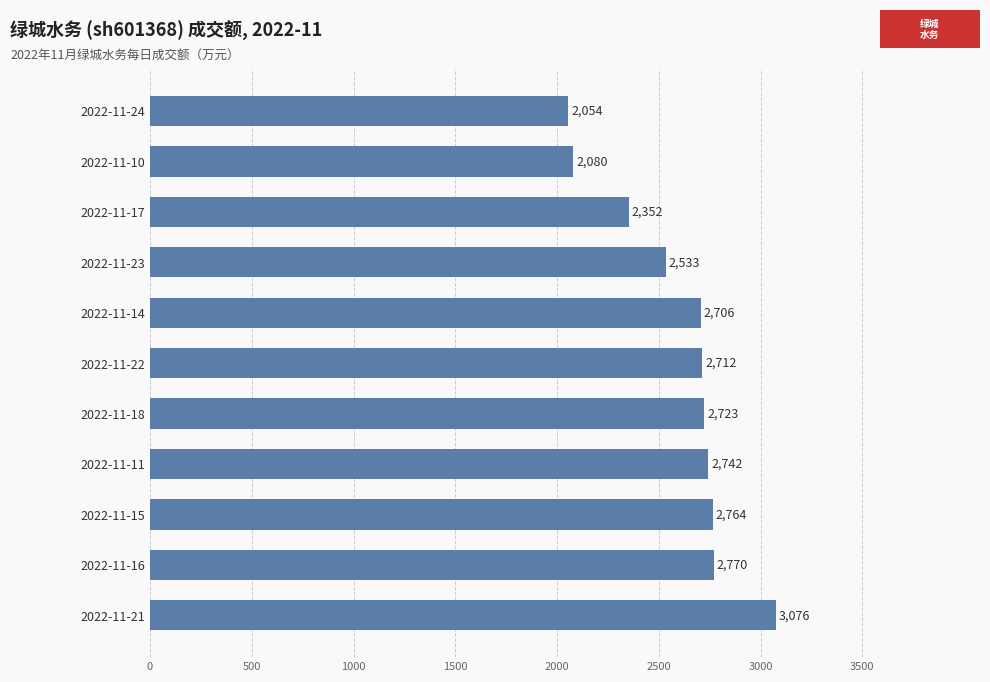

Reading bottom to top, what are all the values shown in this chart?

2022-11-21=3076	2022-11-16=2770	2022-11-15=2764	2022-11-11=2742	2022-11-18=2723	2022-11-22=2712	2022-11-14=2706	2022-11-23=2533	2022-11-17=2352	2022-11-10=2080	2022-11-24=2054